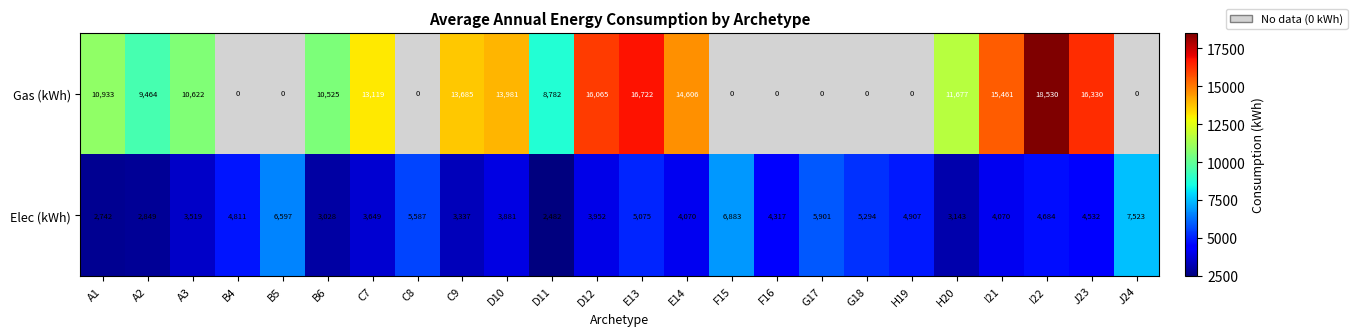

The Gas (kWh) series shows 14606 at E14. True or false?

True